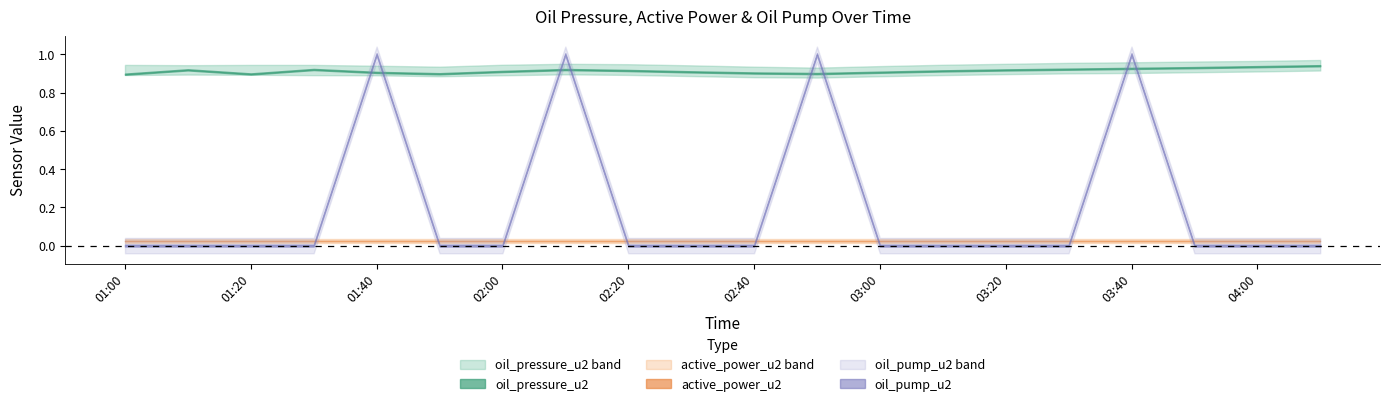

At which label is active_power_u2 closest to 0?

01:00